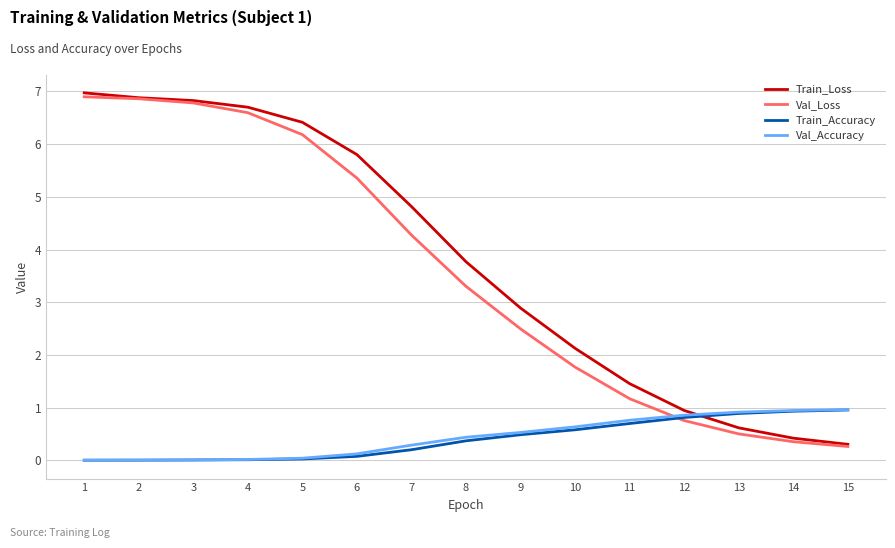

Does the chart display data point markers on the line(s)?

No